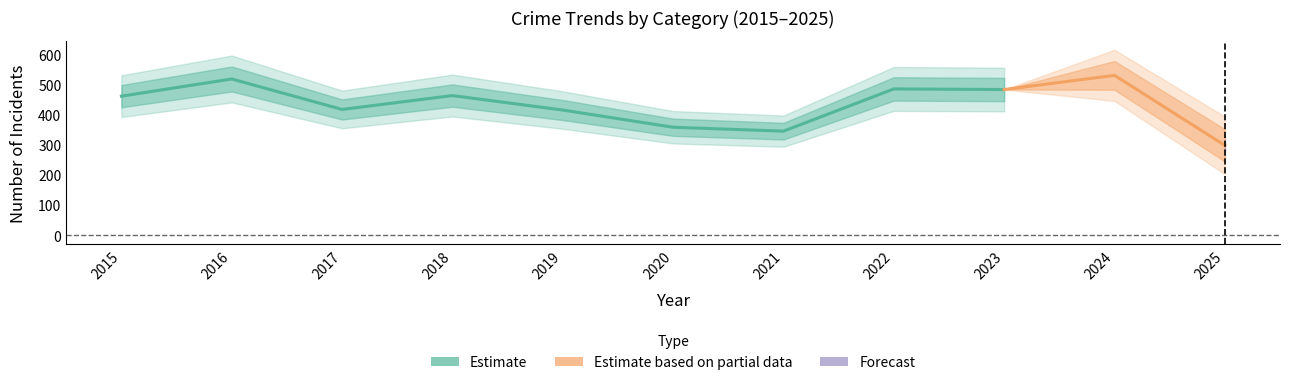

At which category is the sum across all series the highest?

2024